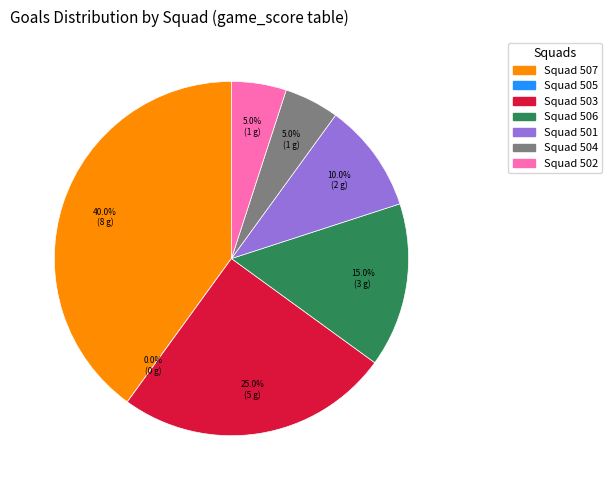

To the nearest percent, what is the average slice percentage?

14%